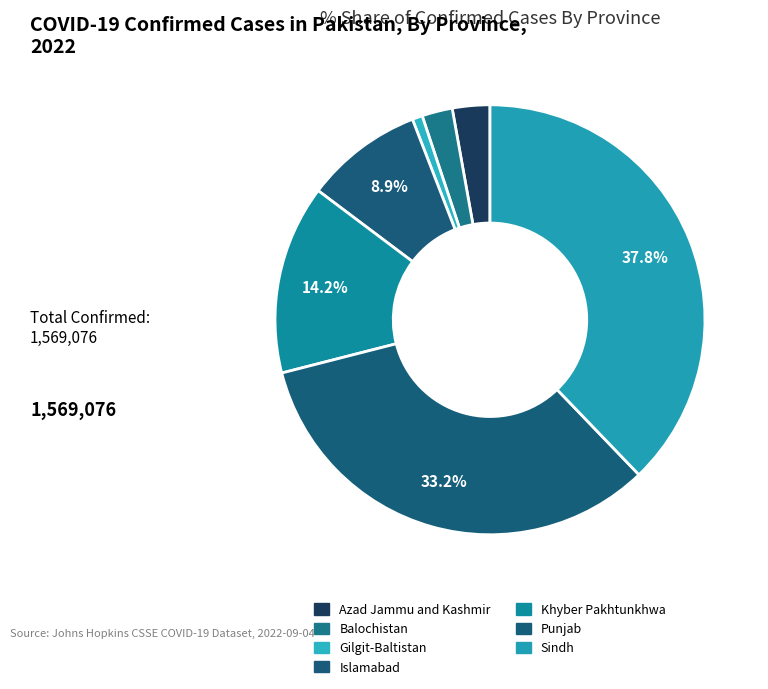

Is there a majority slice in this chart?

No